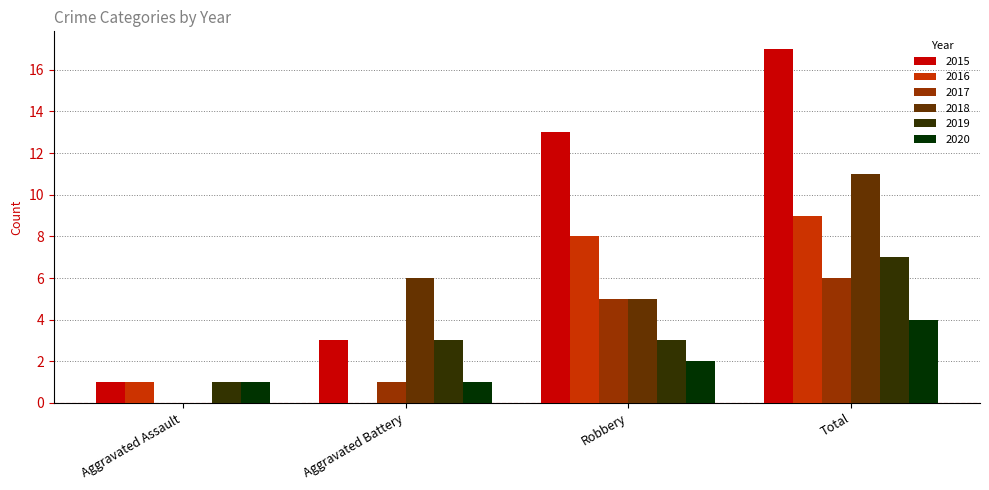

True or false: 2016 has a value of 9 at Total.

True